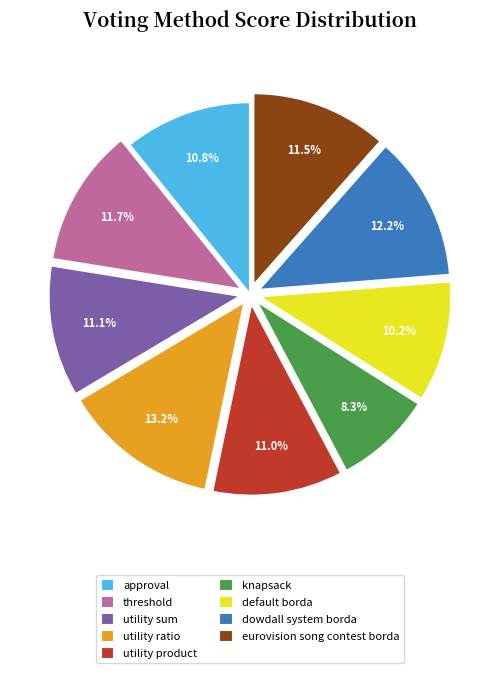

Is there any slice that represents more than half of the pie?

No